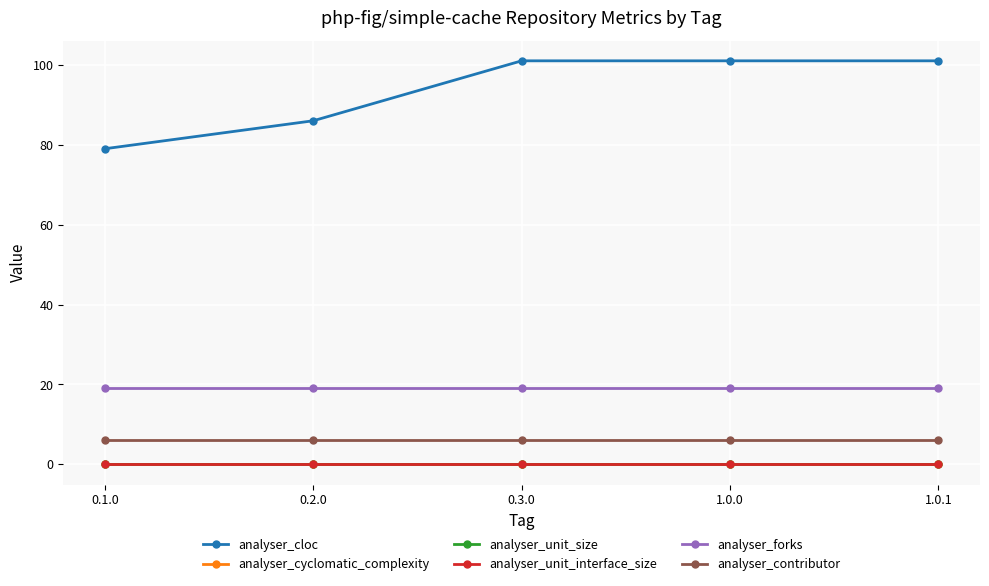

Does the chart have visible grid lines?

Yes